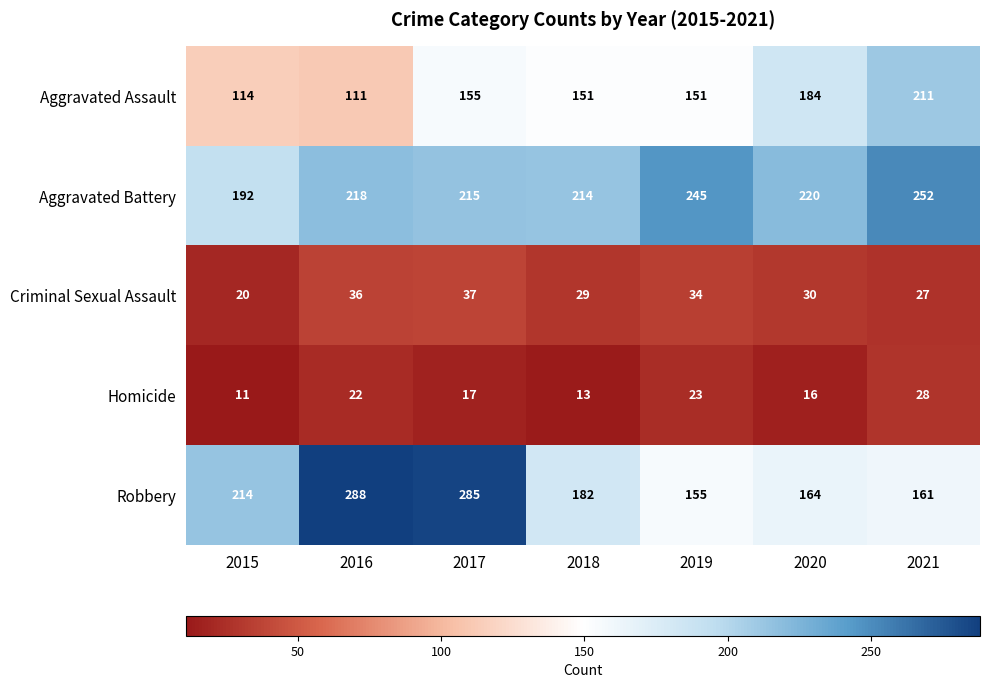

What is the difference between the maximum and minimum values in the Aggravated Battery series?

60